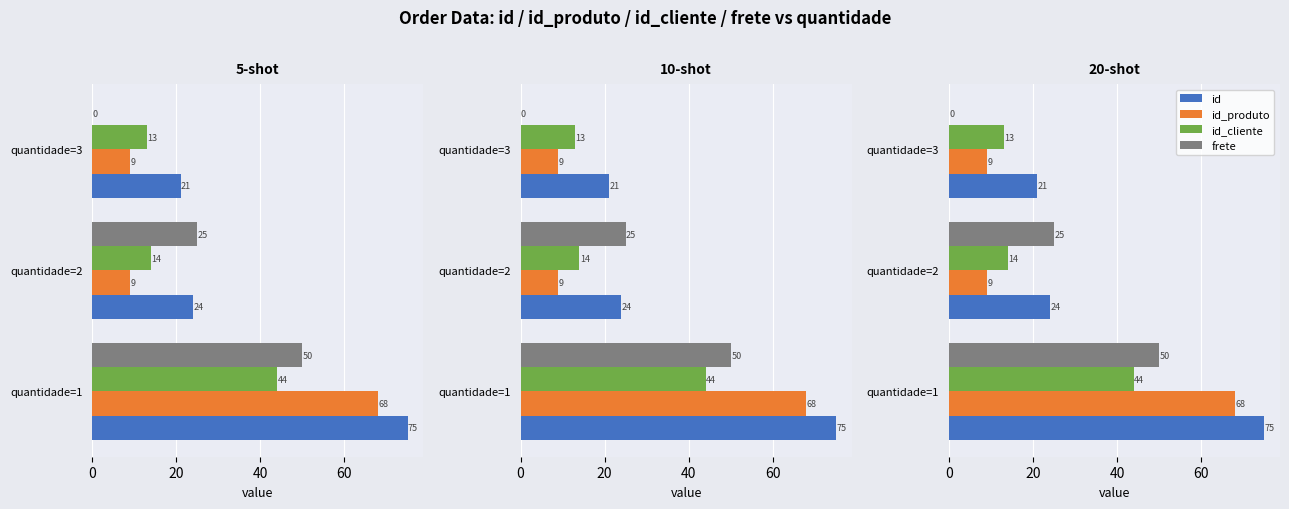

What is the sum of all id values?

120